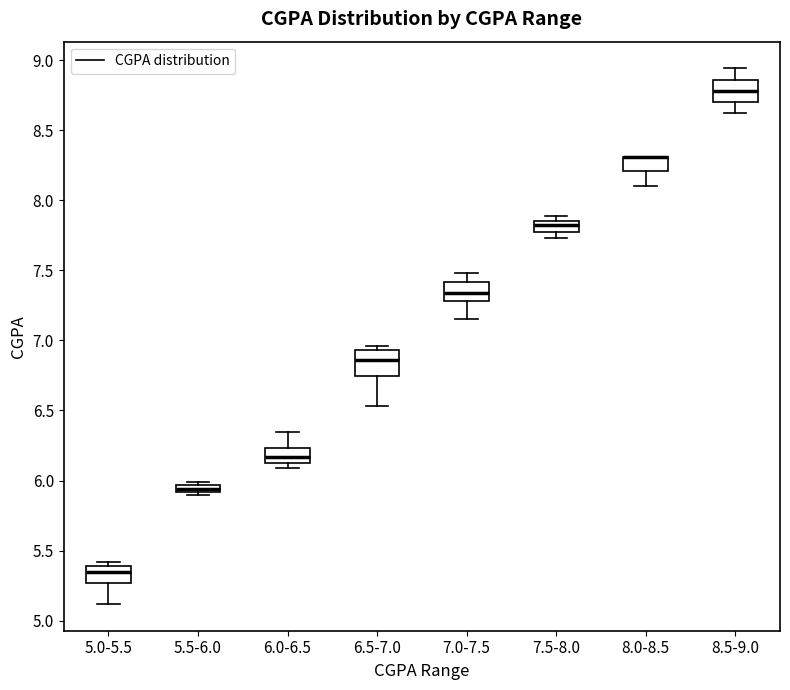

Where is the upper edge of the box for 6.0-6.5 on the y-axis? The values are not printed on the chart, so give them approximately, as read against the axis.

6.25